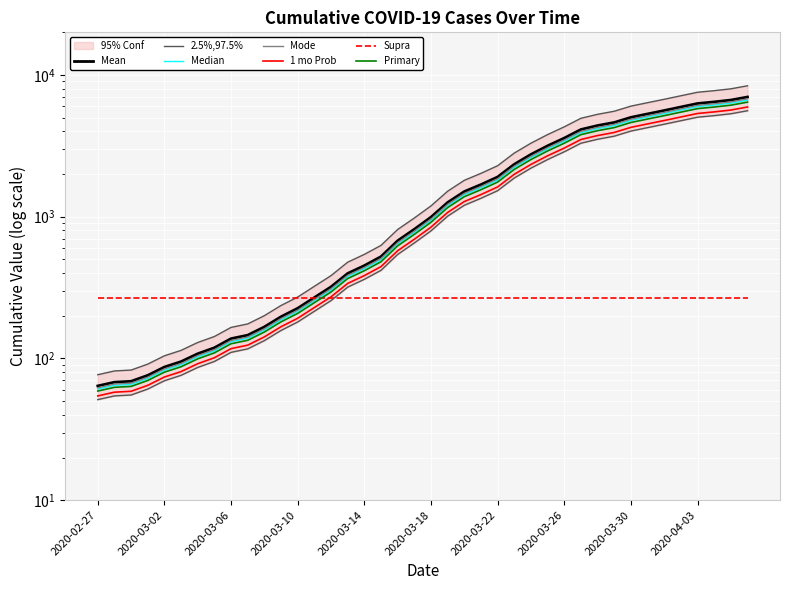

The chart shows a value of 165.9 at 2020-03-12. True or false?

False